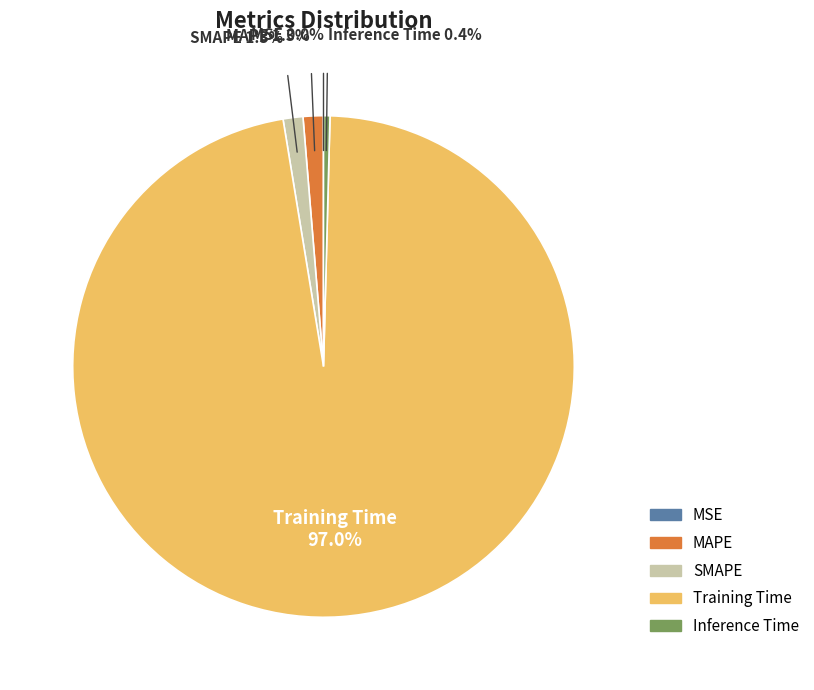

What is the majority slice?

Training Time